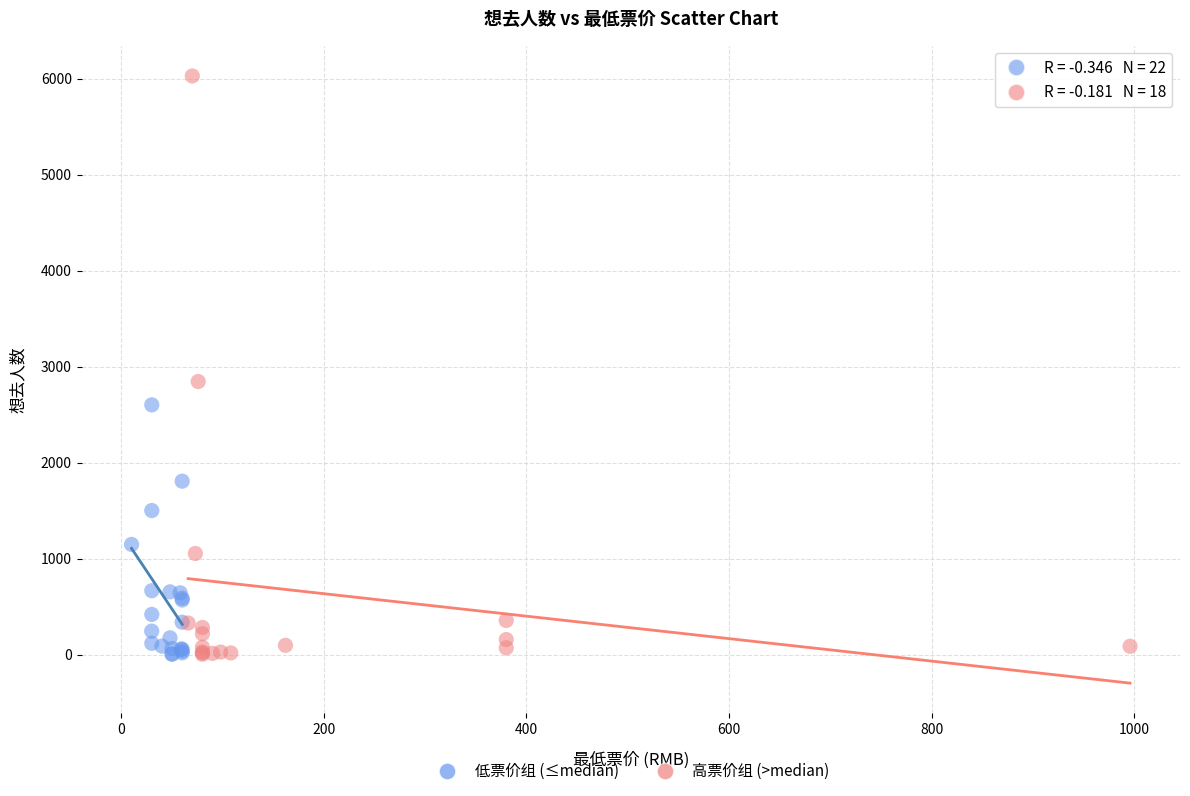

What are all the series names shown in the legend?

低票价组 (≤median), 高票价组 (>median)